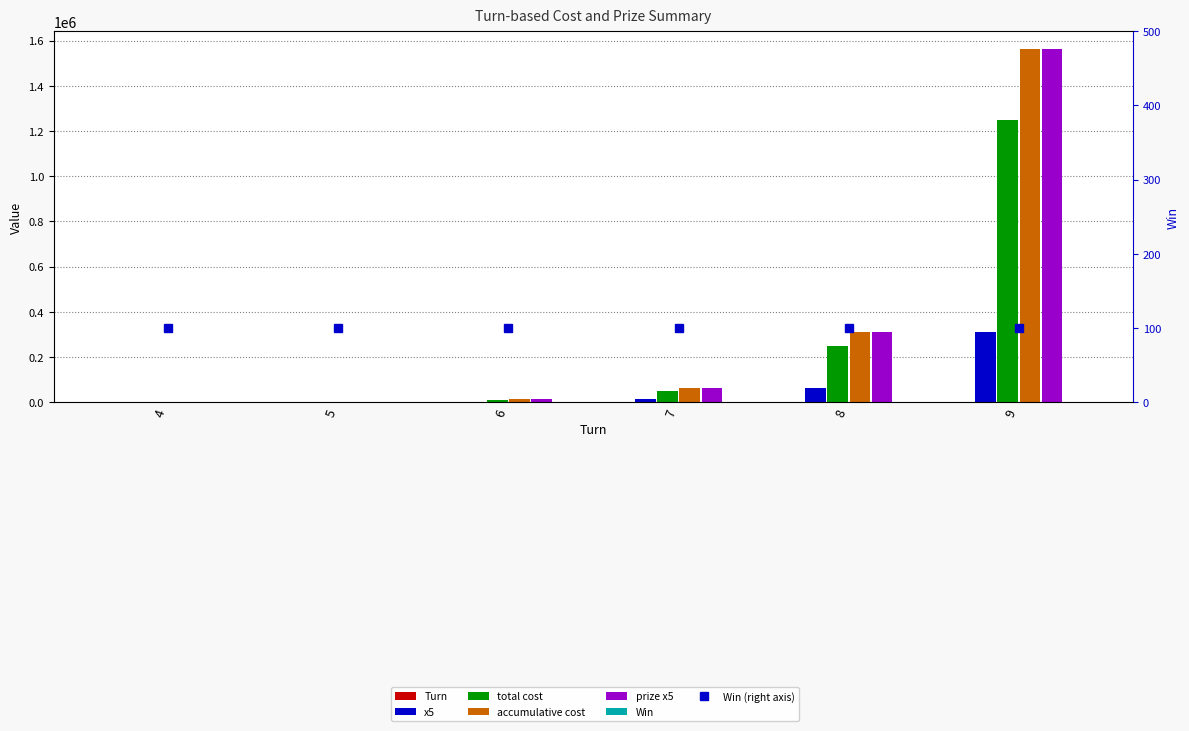

List the labels in order of accumulative cost value, smallest first.

4, 5, 6, 7, 8, 9